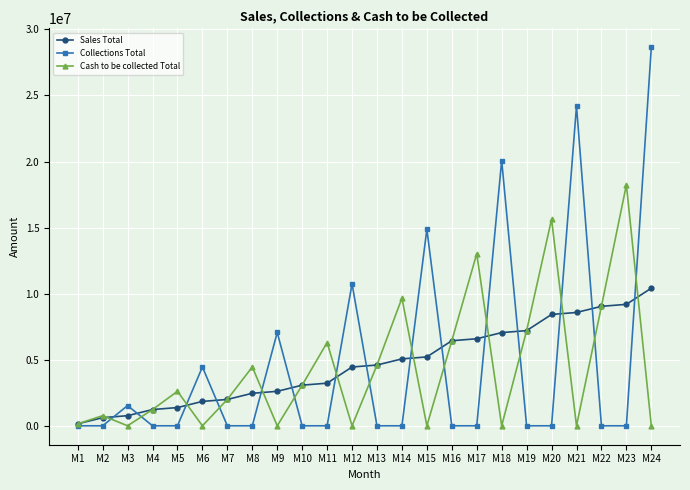

The Sales Total series shows 5214000 at M15. True or false?

True